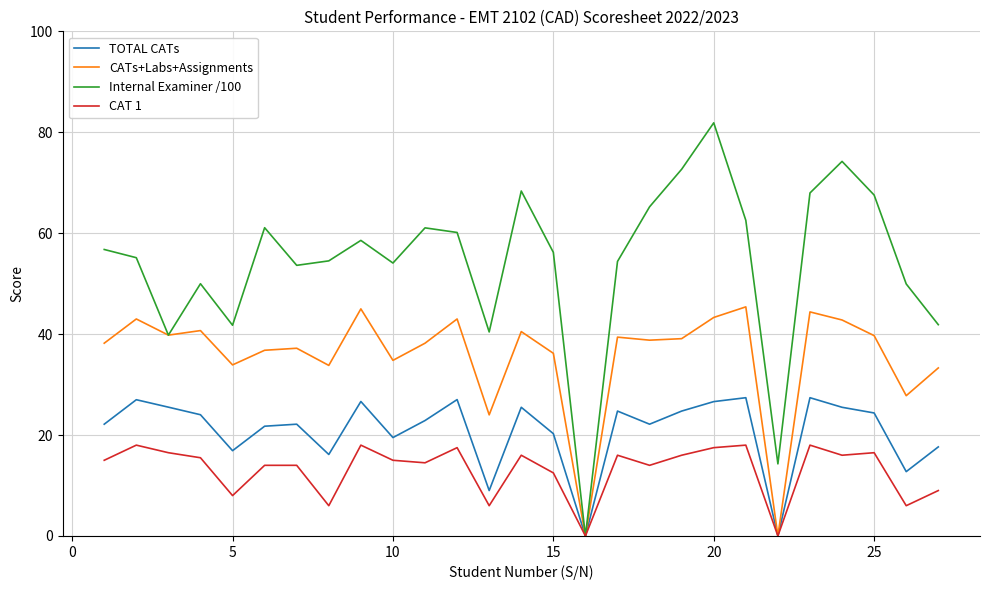

What is the highest value of the TOTAL CATs series?

27.4